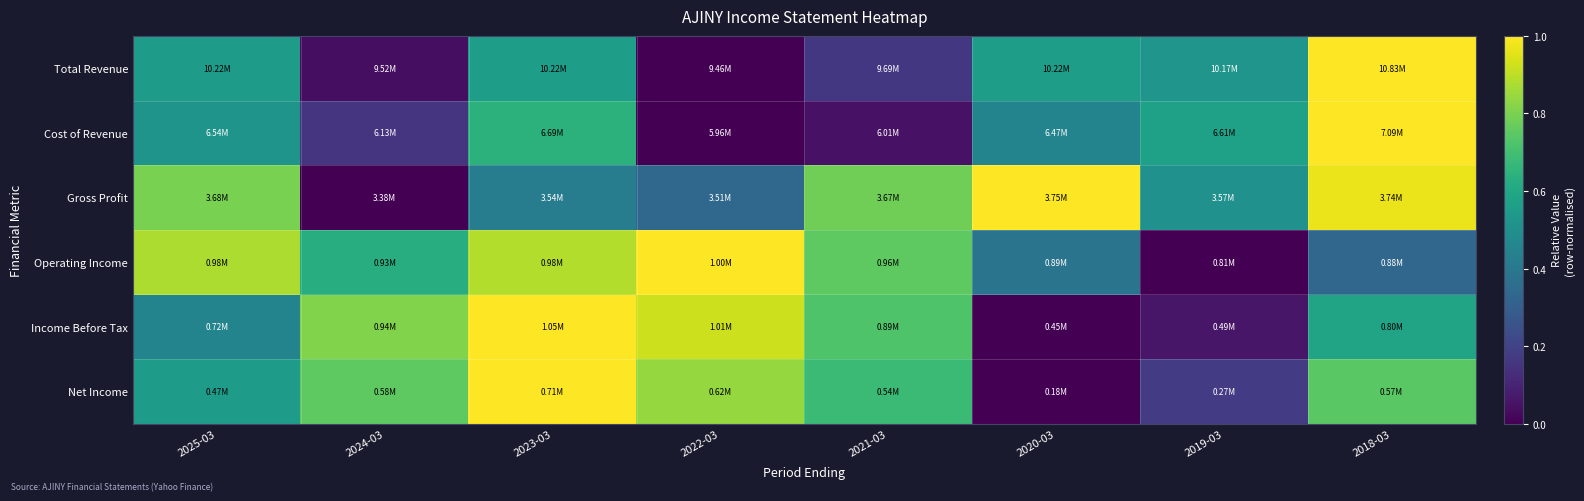

How many categories are shown in the chart?

8